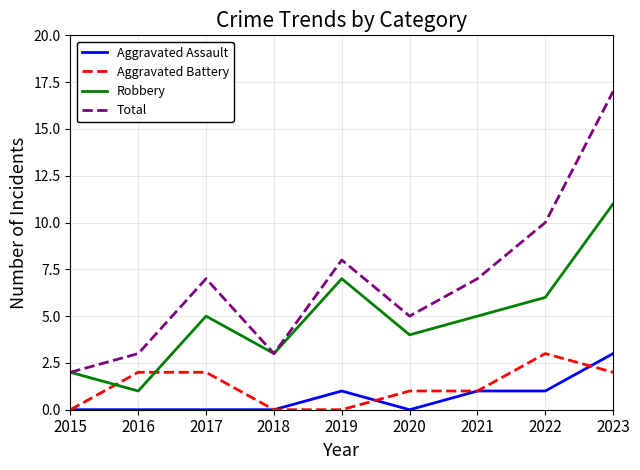

At 2019, list the series in order from largest to smallest.

Total, Robbery, Aggravated Assault, Aggravated Battery